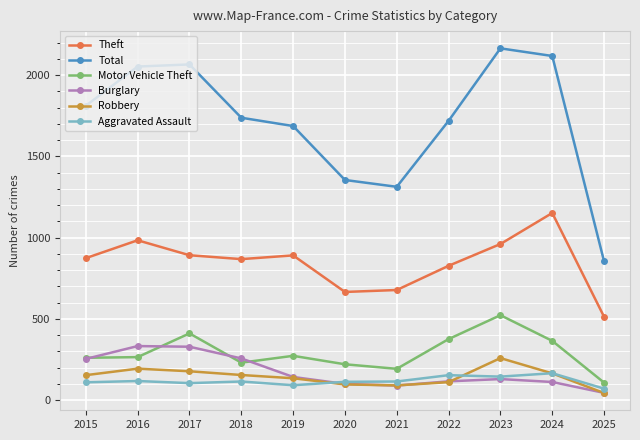

True or false: Aggravated Assault has more than 0 points higher than both neighbors.

True